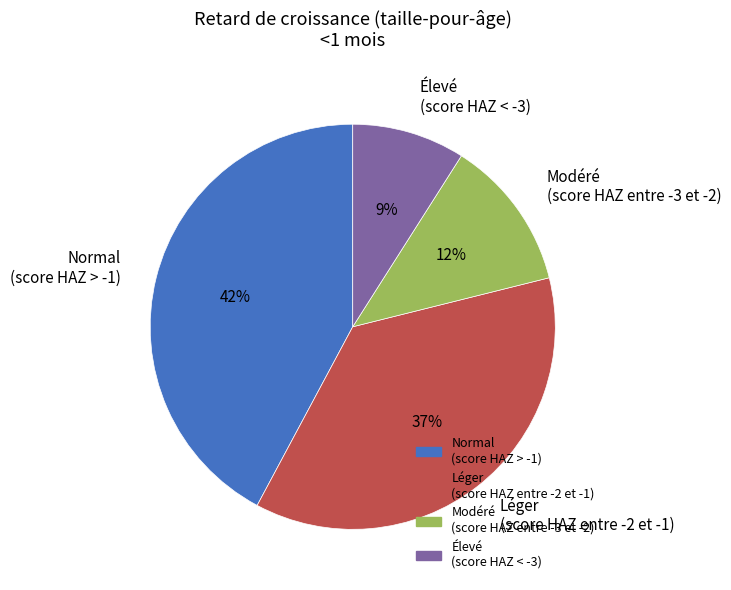

What percentage is the Modéré (score HAZ entre -3 et -2) slice, to the nearest percent?

12%